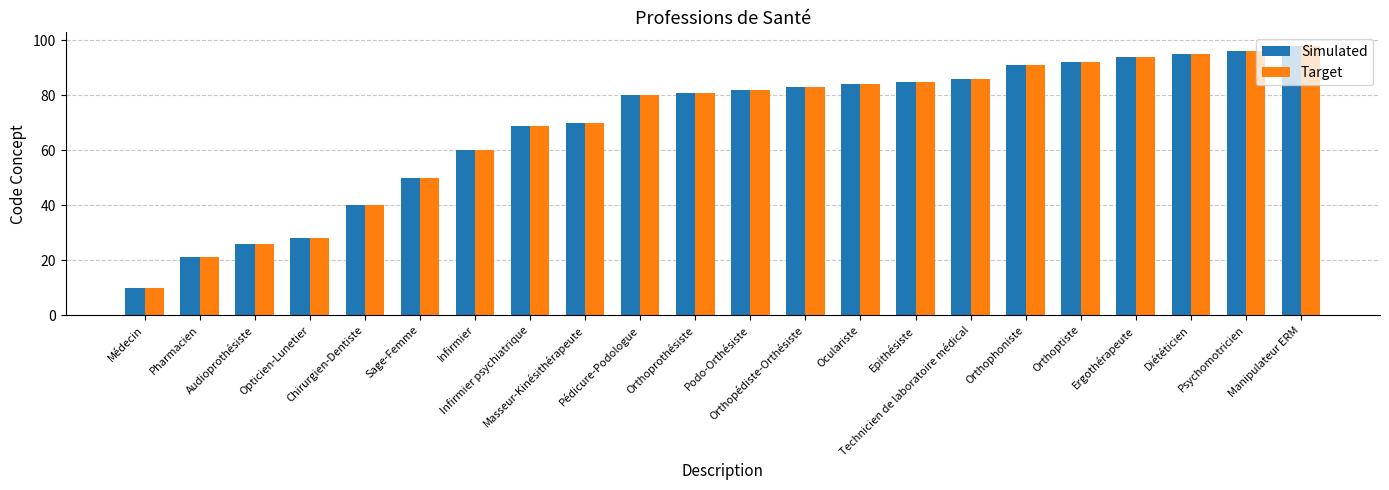

What is the greatest value displayed?

98